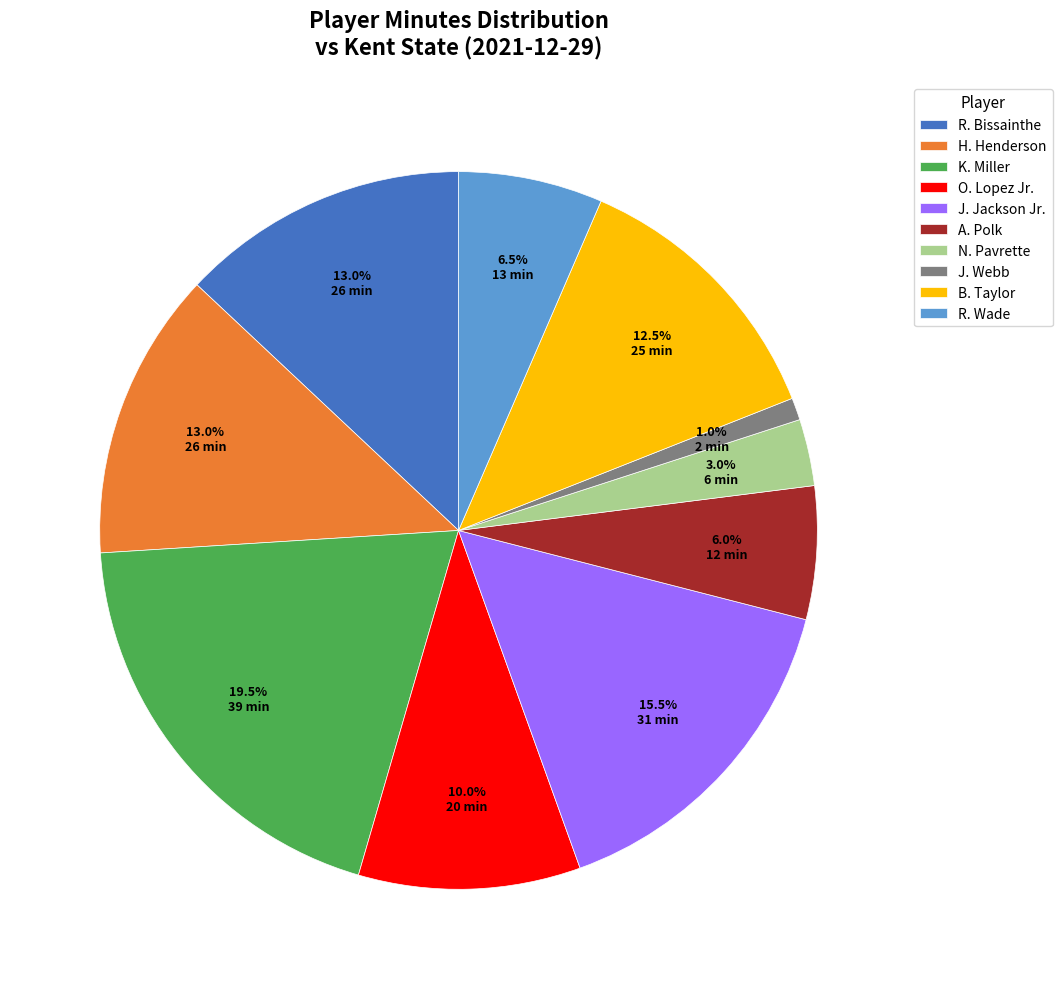

To the nearest percent, what percentage of the pie is A. Polk?

6%